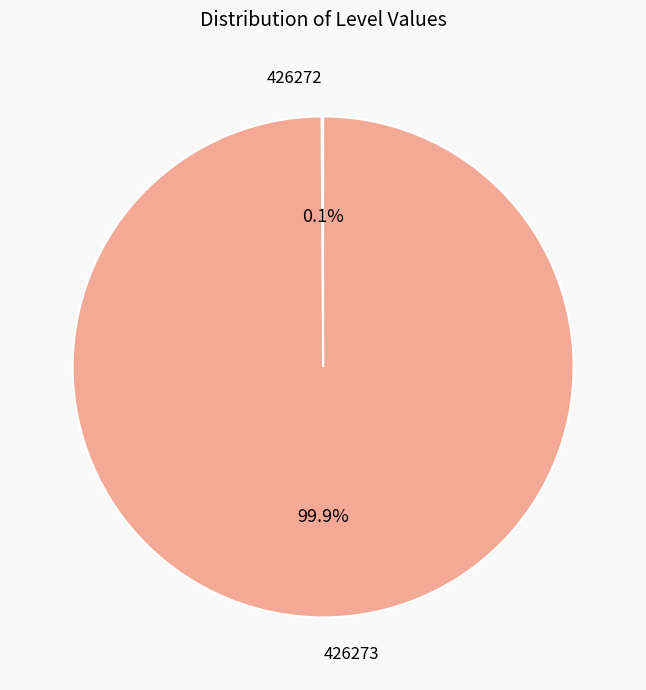

Which slice represents more than half of the pie?

426273